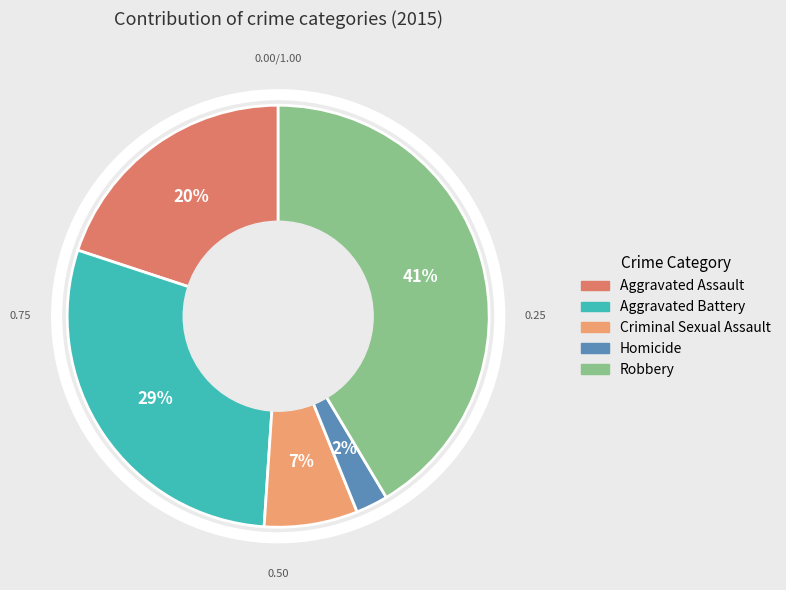

To the nearest percent, what percentage of the pie is Robbery?

41%